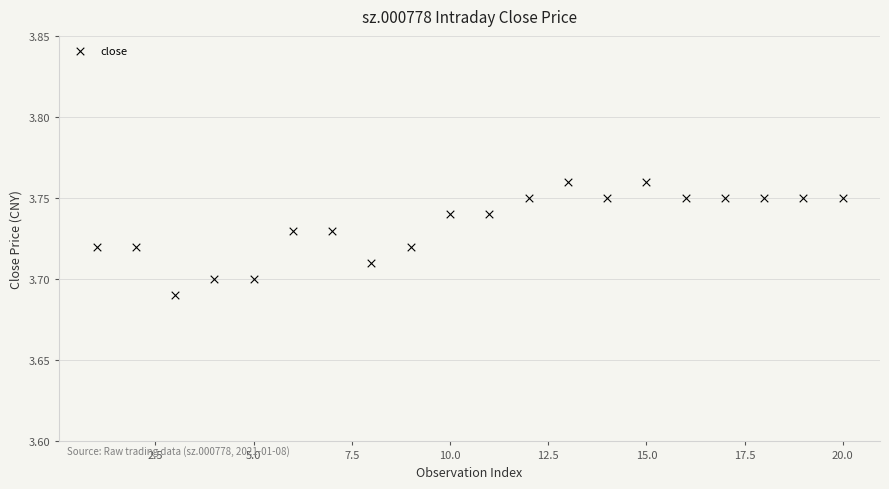

What is the range of X values (max minus min)?

19.0